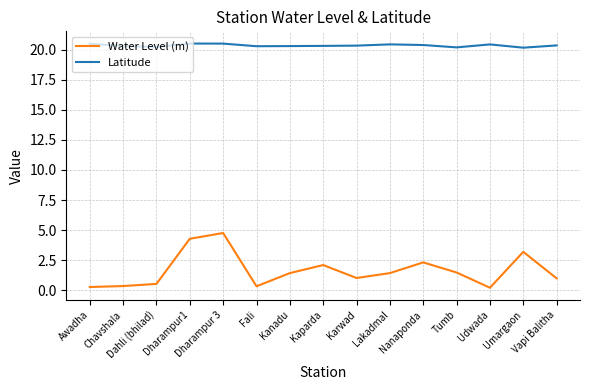

True or false: Latitude and Water Level (m) intersect in this chart.

False